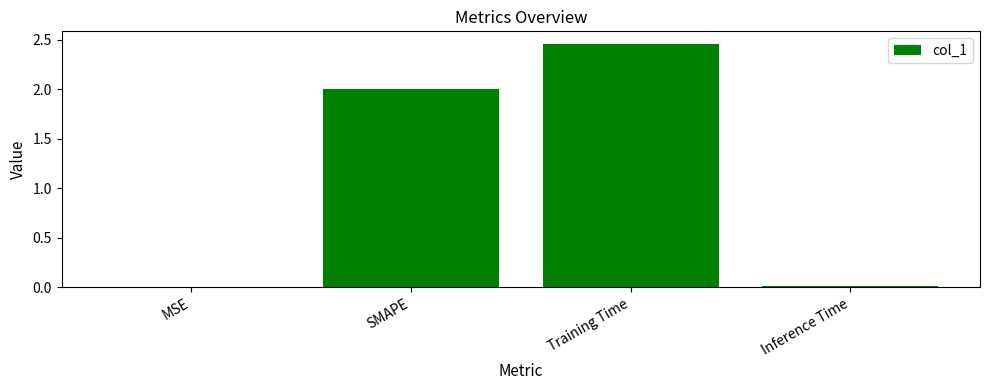

What is the change in value from SMAPE to Training Time?

+0.5